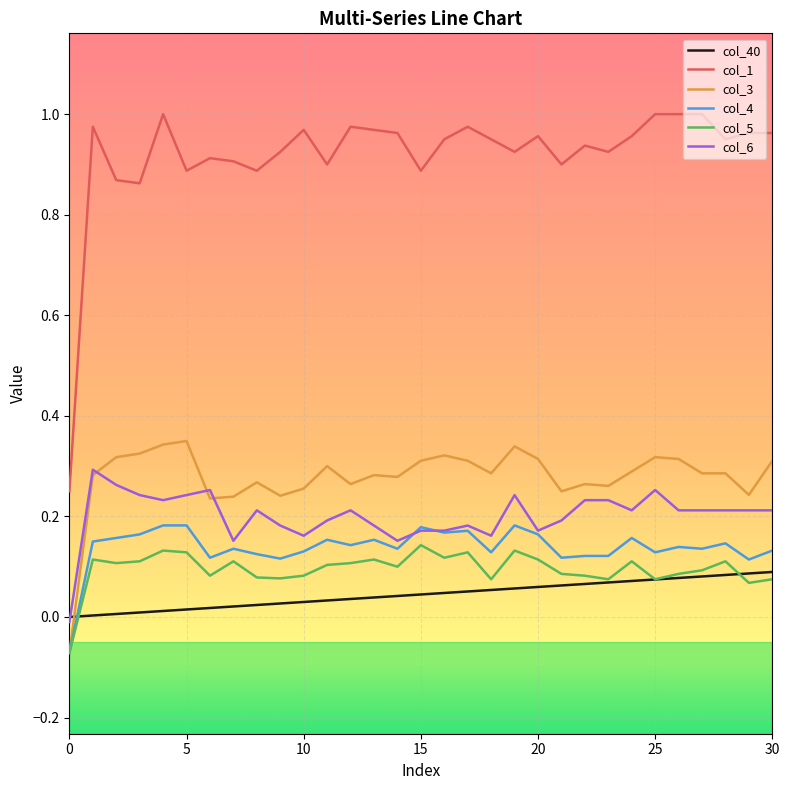

Which series has the widest spread of values?

col_1